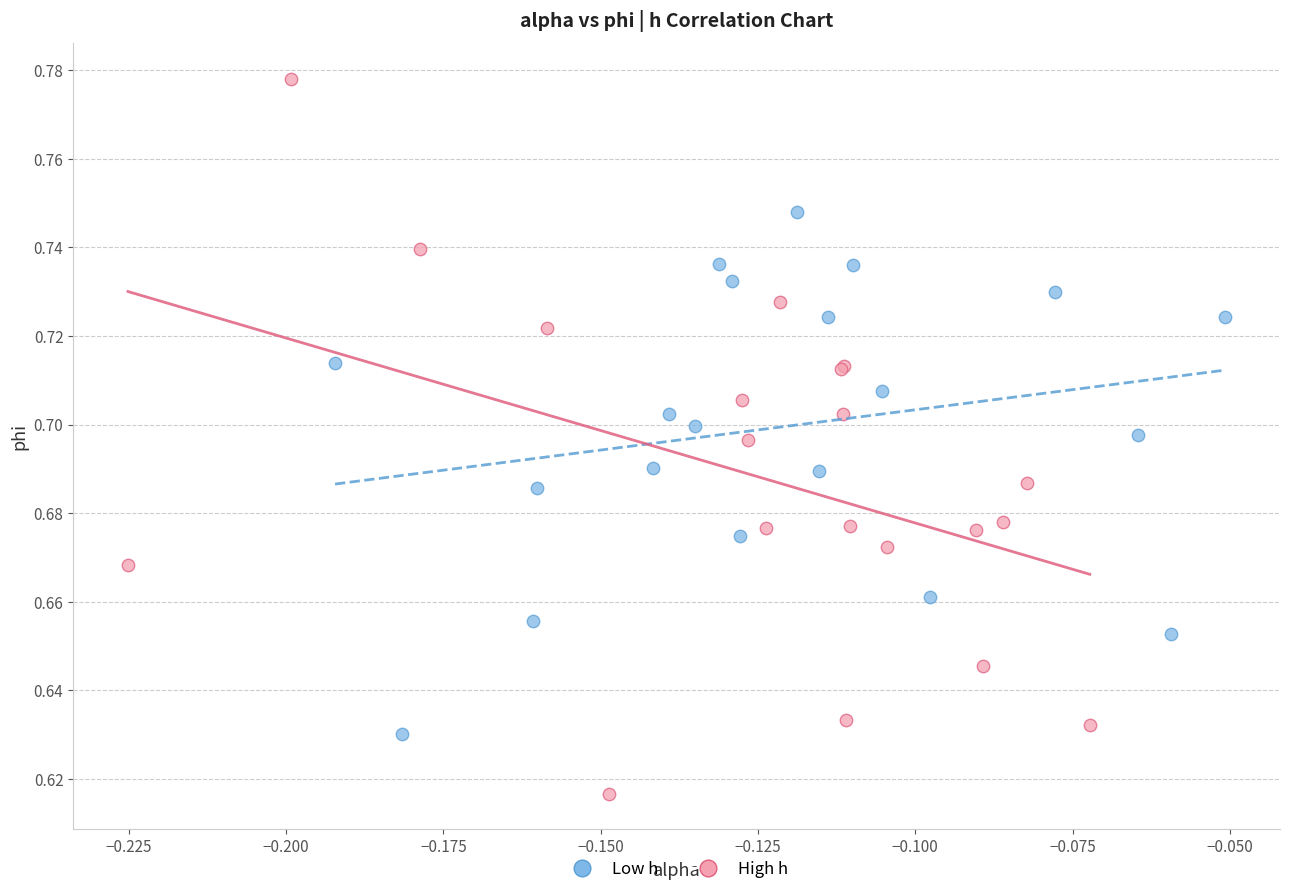

Which series contains the highest Y value?

High h